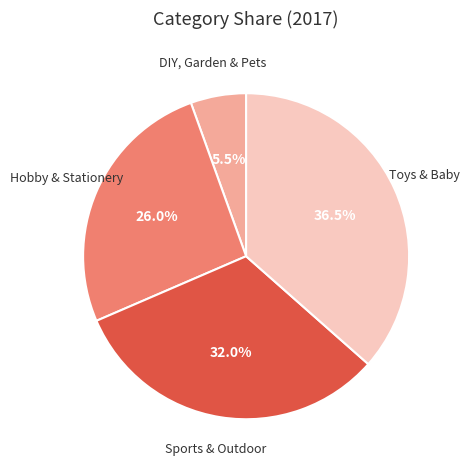

How many segments does this pie chart have?

4